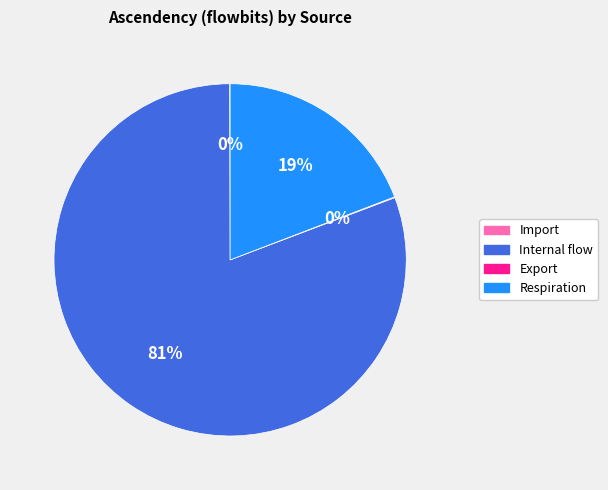

The Respiration slice represents 19% of the pie. True or false?

True